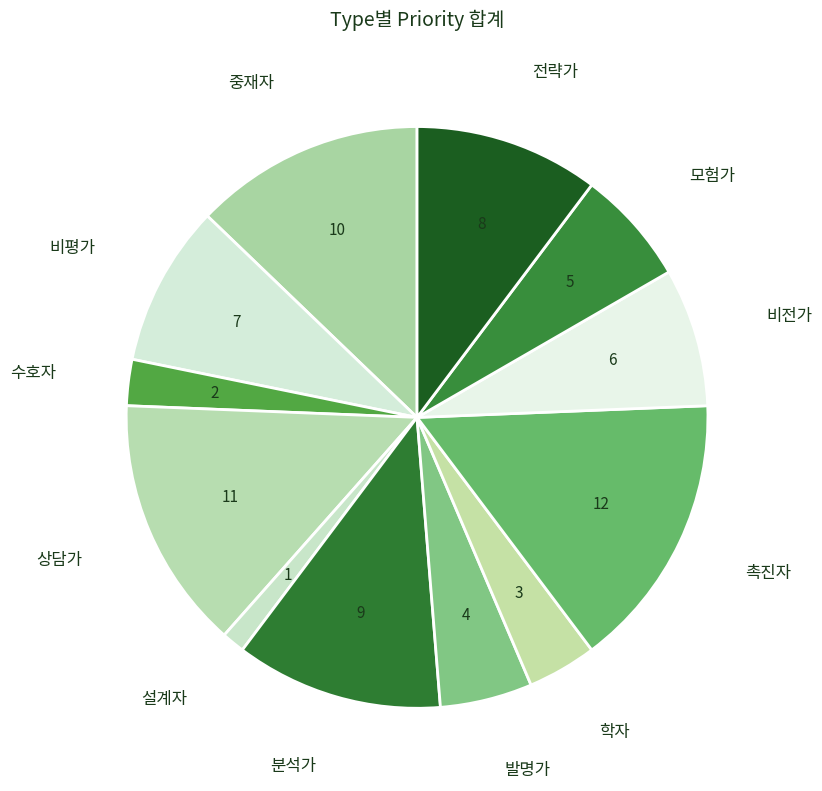

Which category has the biggest portion of the pie?

촉진자